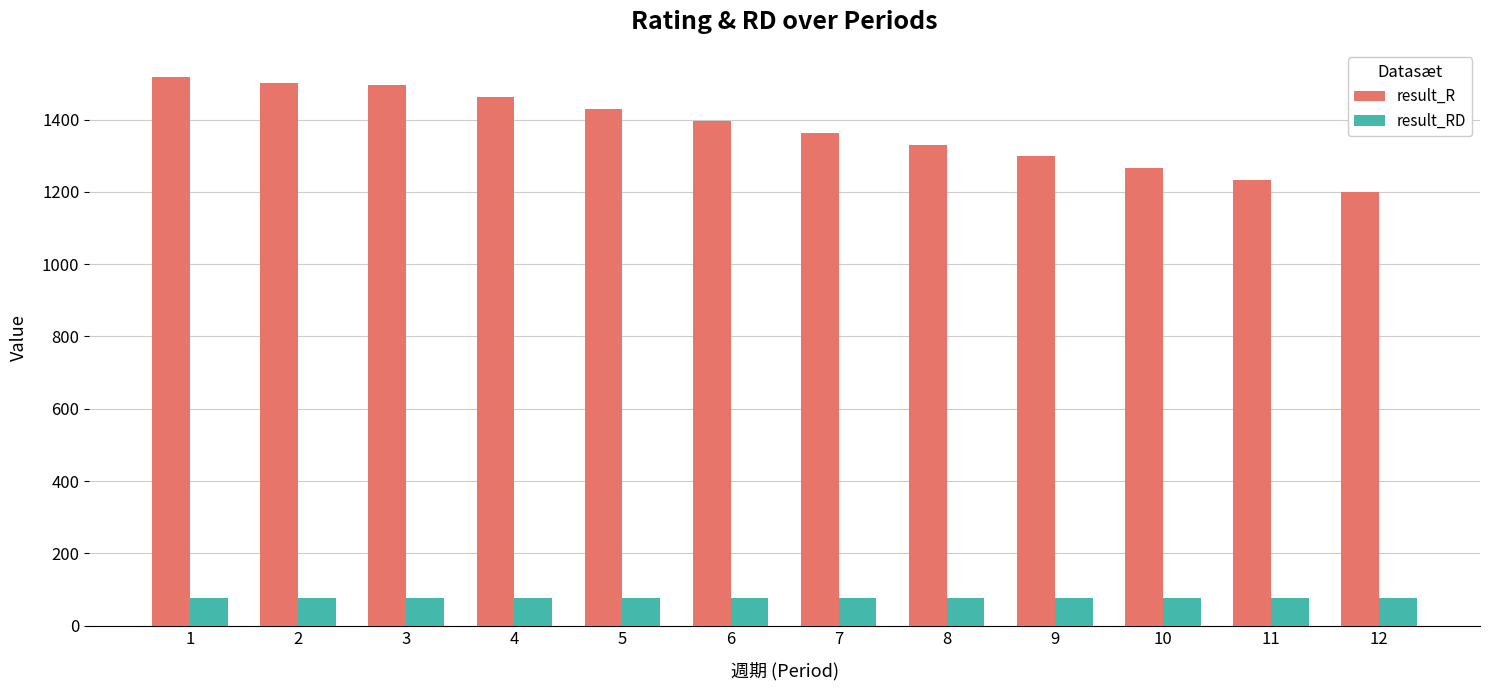

What is the spread (max minus min) of values at 5?

1353.9